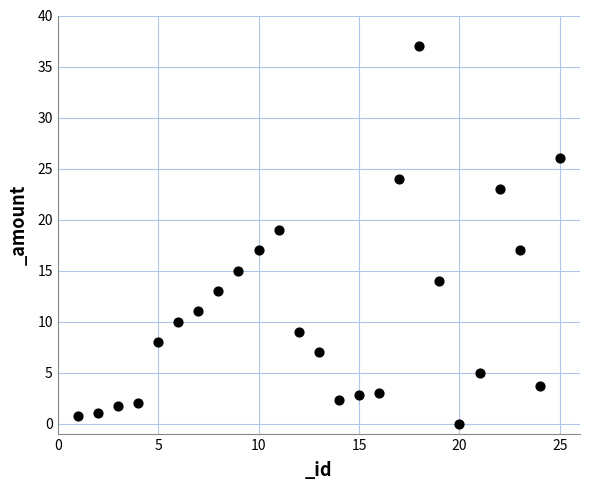

What is the range of Y values (max minus min)?

37.0